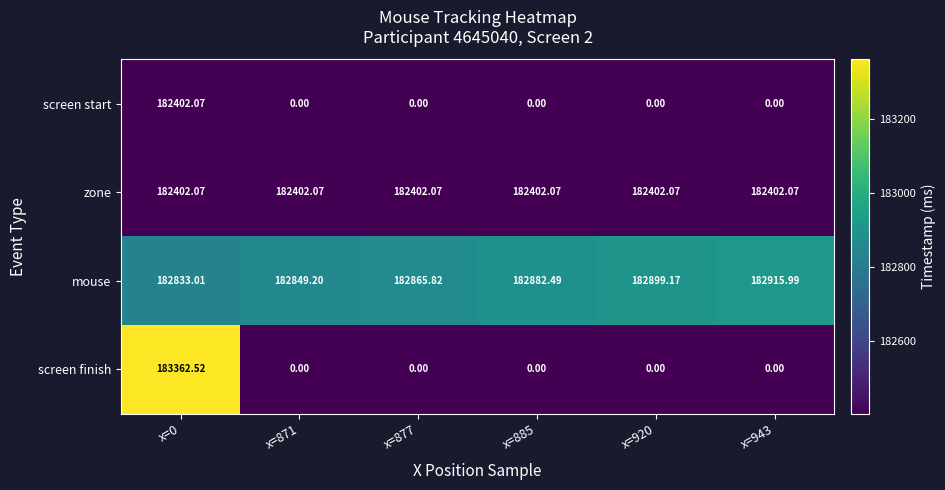

Which series changed the most between x=920 and x=943?

mouse